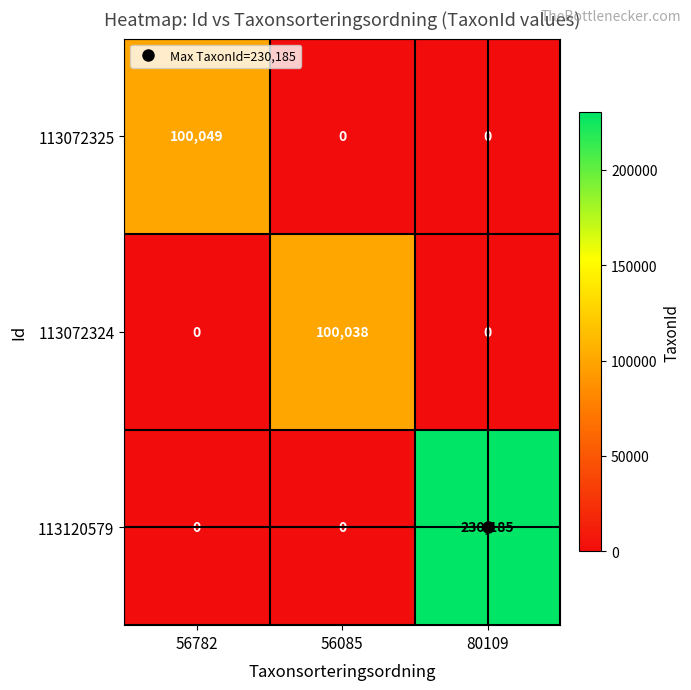

How many 113072325 values are between 0 and 100049?

3